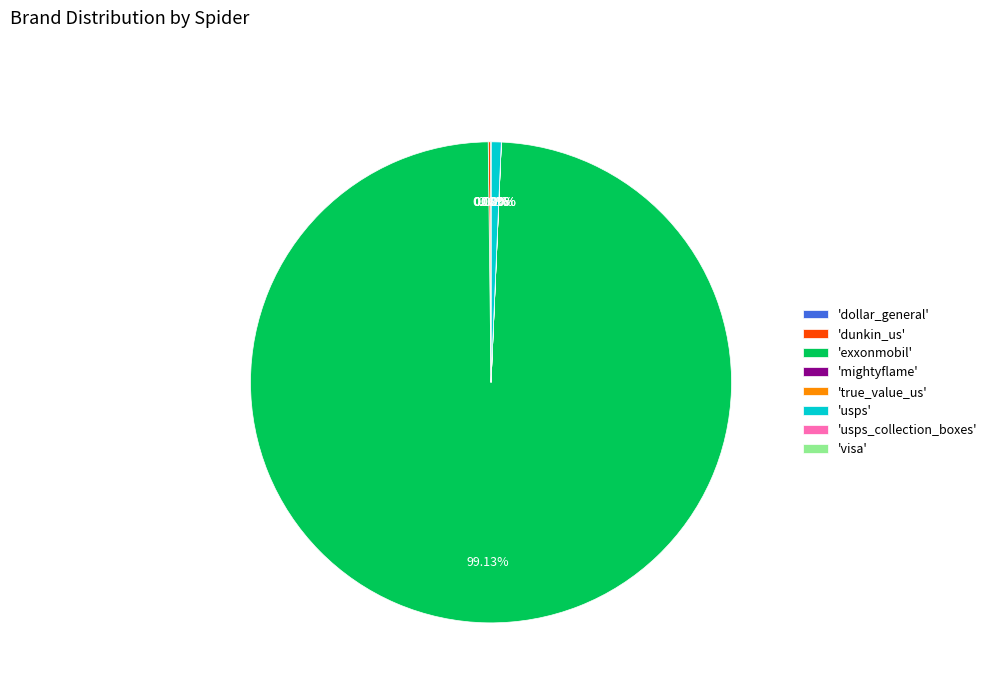

Which slice is the largest?

'exxonmobil'